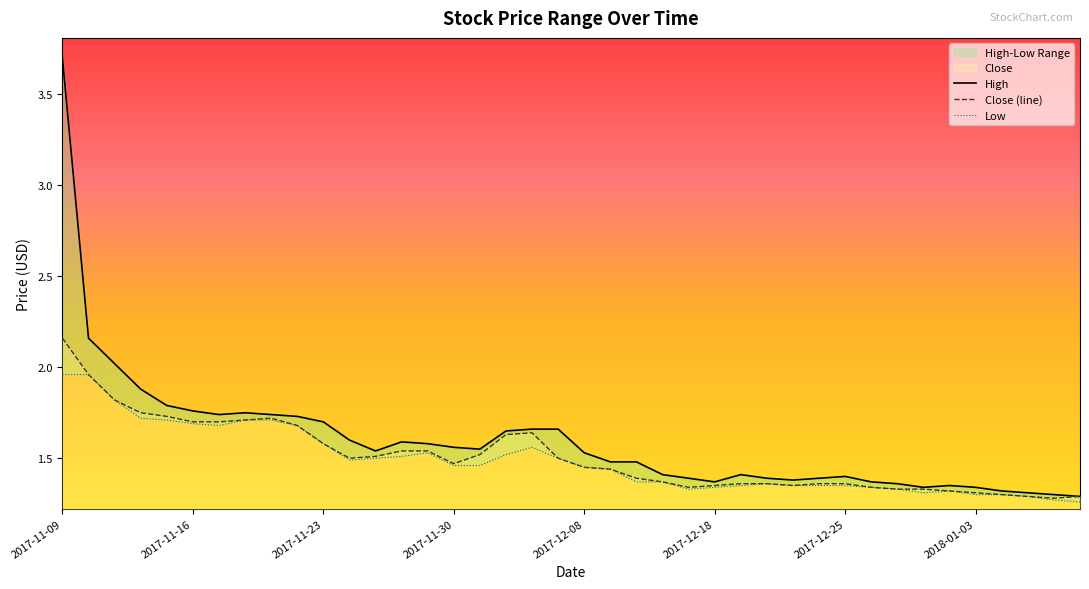

Rank the series at 2017-12-14 from highest to lowest value.

High, Close, Low